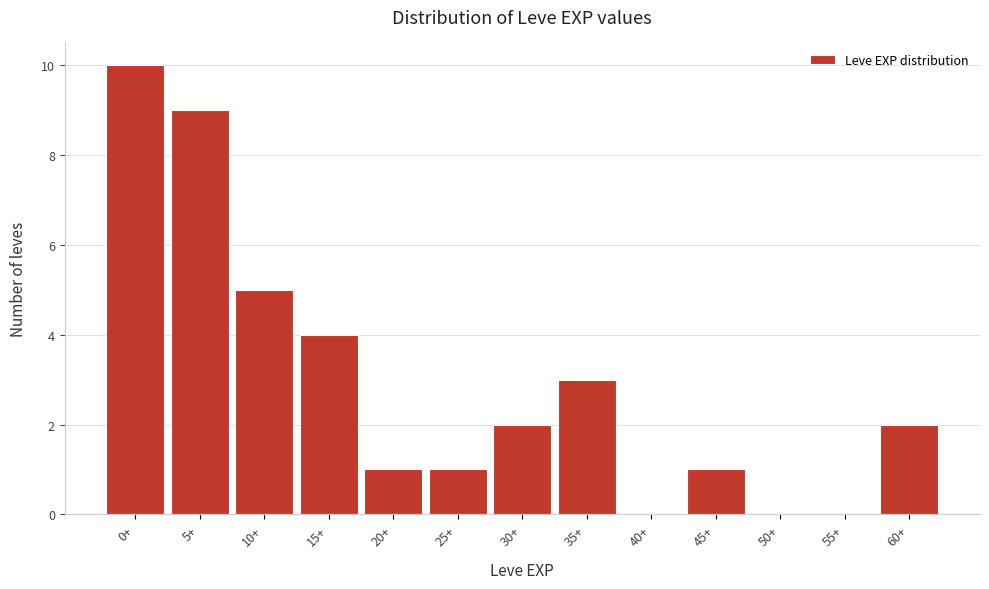

Reading right to left, extract all data points from this chart.

60+=2	55+=0	50+=0	45+=1	40+=0	35+=3	30+=2	25+=1	20+=1	15+=4	10+=5	5+=9	0+=10